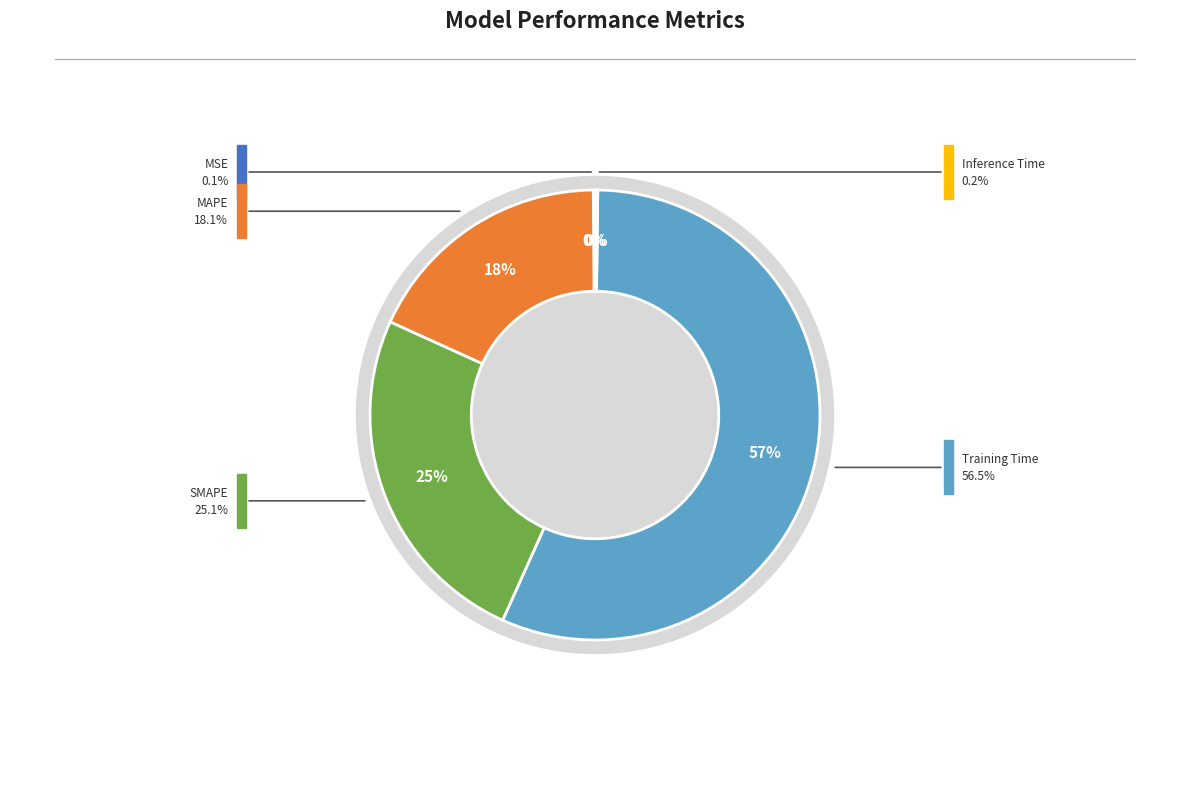

Which category has the smallest portion of the pie?

MSE